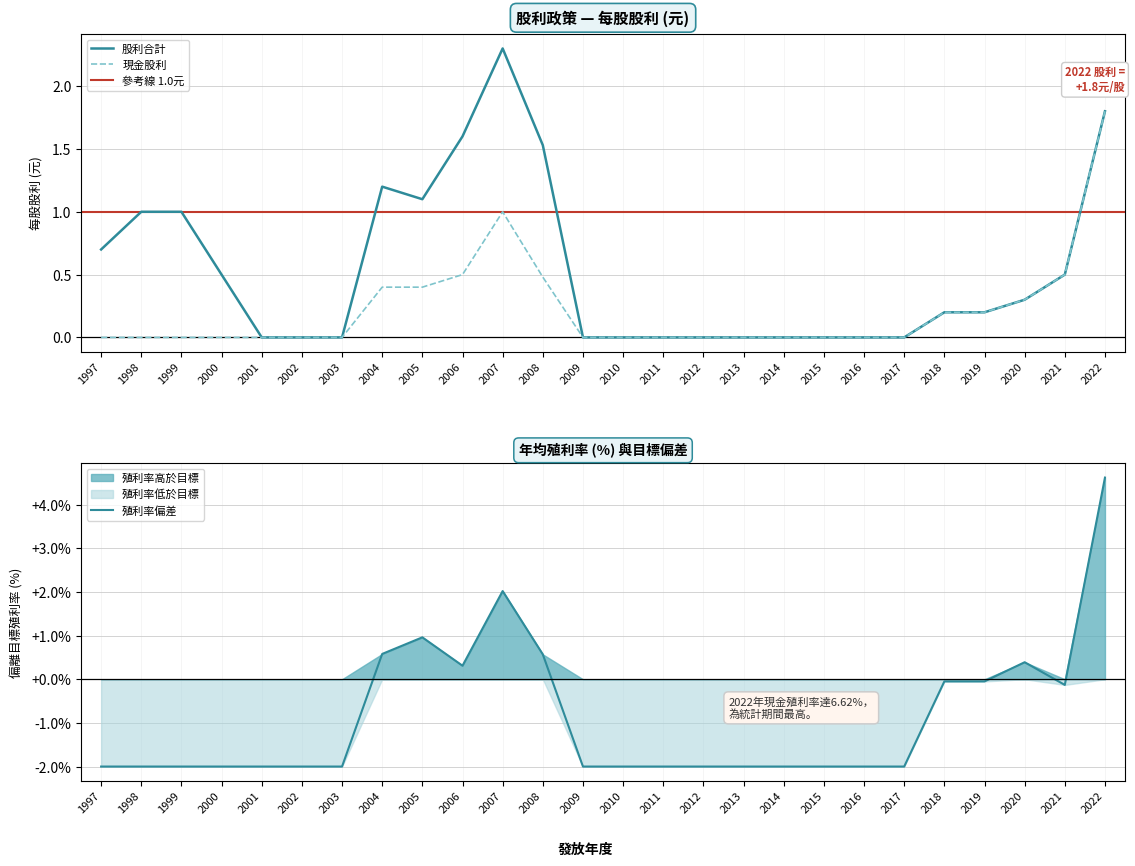

At how many categories does at least one series exceed 0?

14